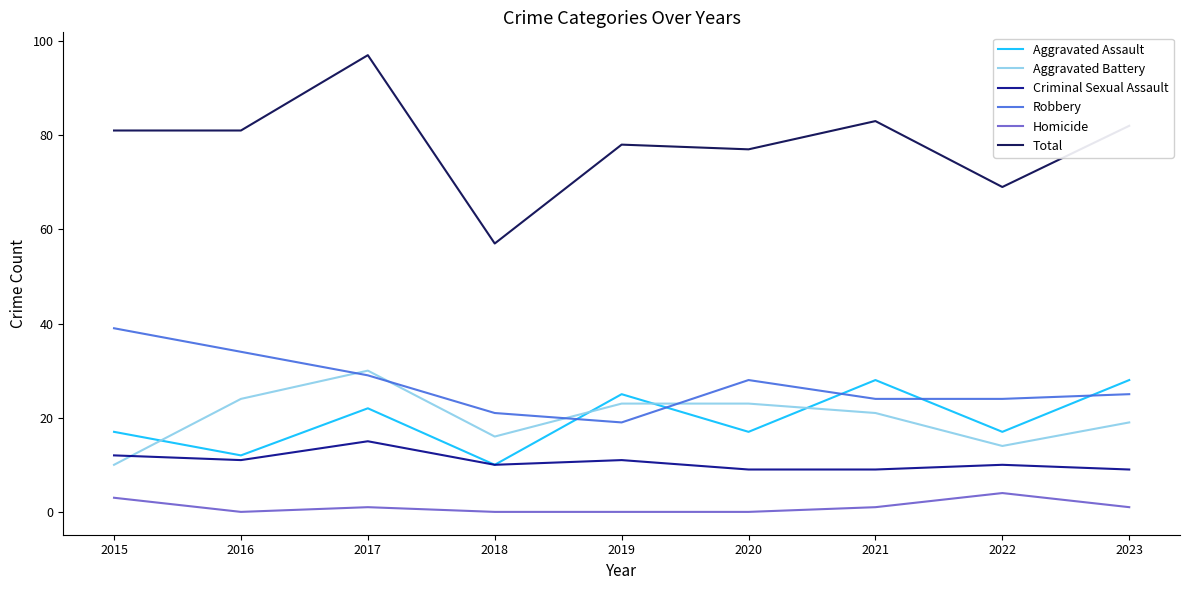

True or false: Total and Aggravated Battery intersect in this chart.

False